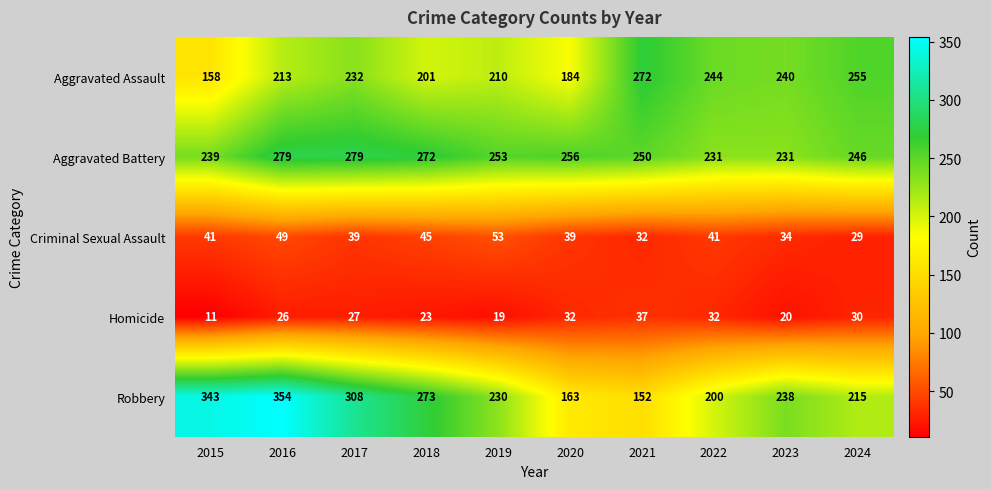

How many Aggravated Battery values are between 239 and 272?

6